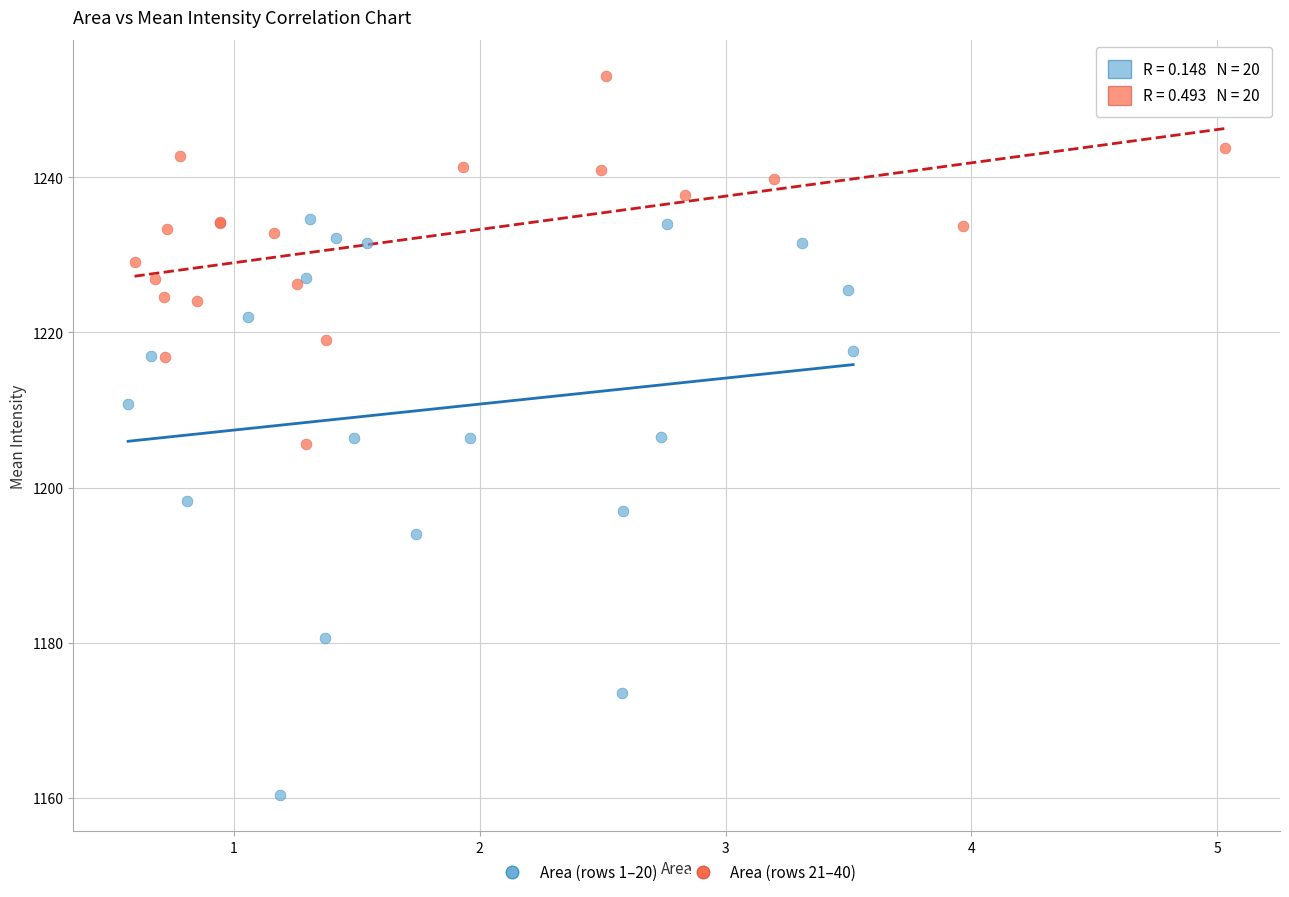

What are all the series names shown in the legend?

Area (rows 1–20), Area (rows 21–40)